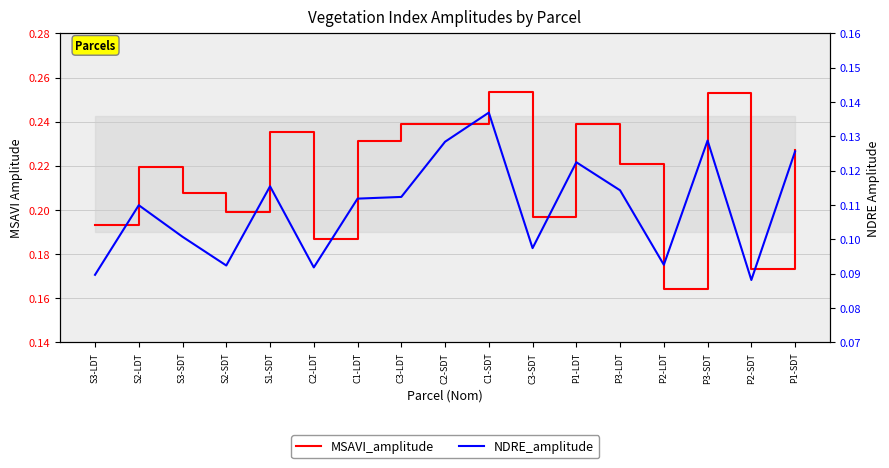

True or false: NDRE_amplitude and MSAVI_amplitude cross at least once.

False